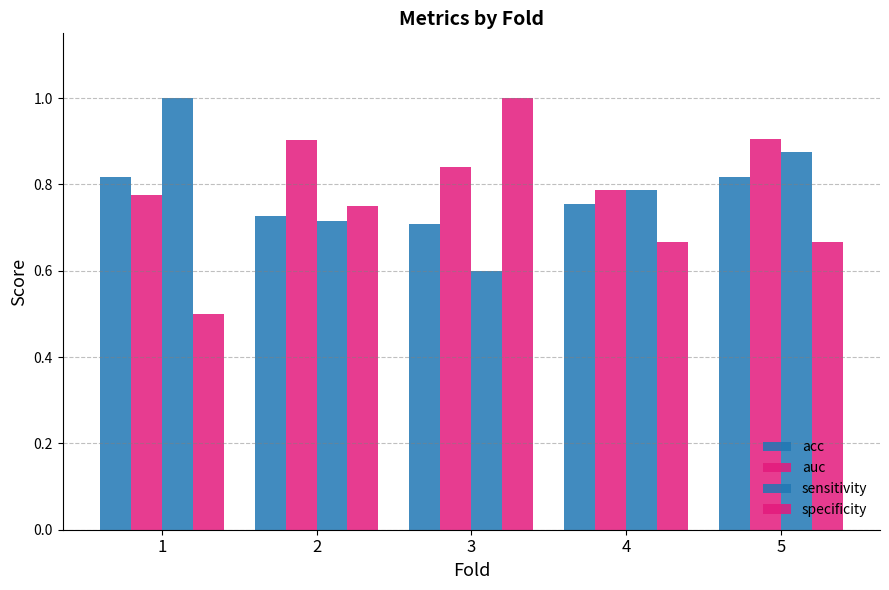

How many bars are there in each group?

4